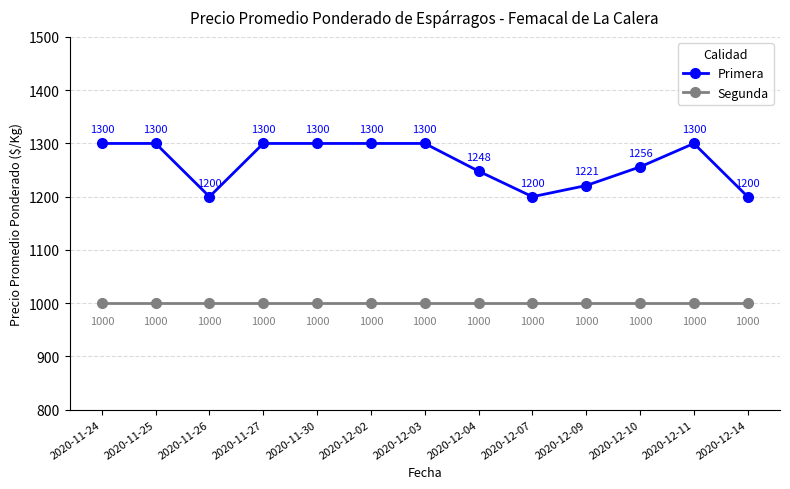

What is the difference between the maximum and second lowest values in the Primera series?

100